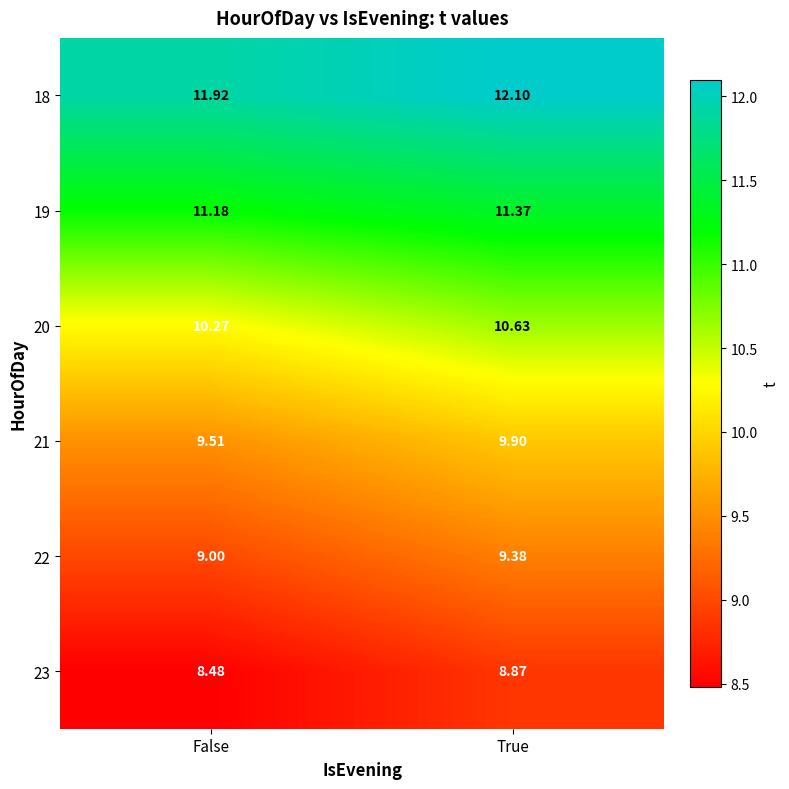

List the labels in order of 20 value, largest first.

True, False